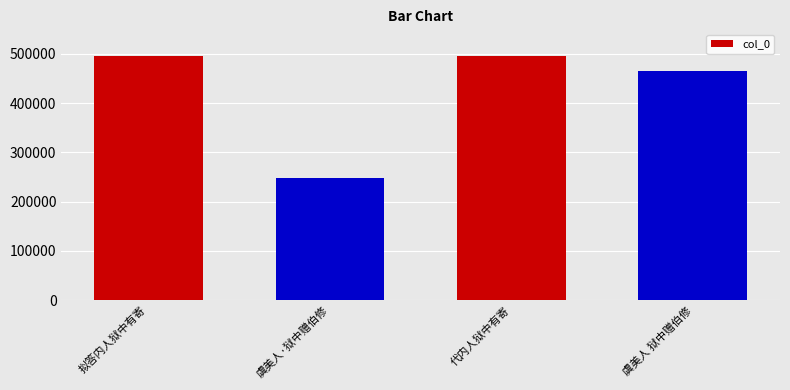

What is the label of the 4th bar from the right?

拟答内人狱中有寄